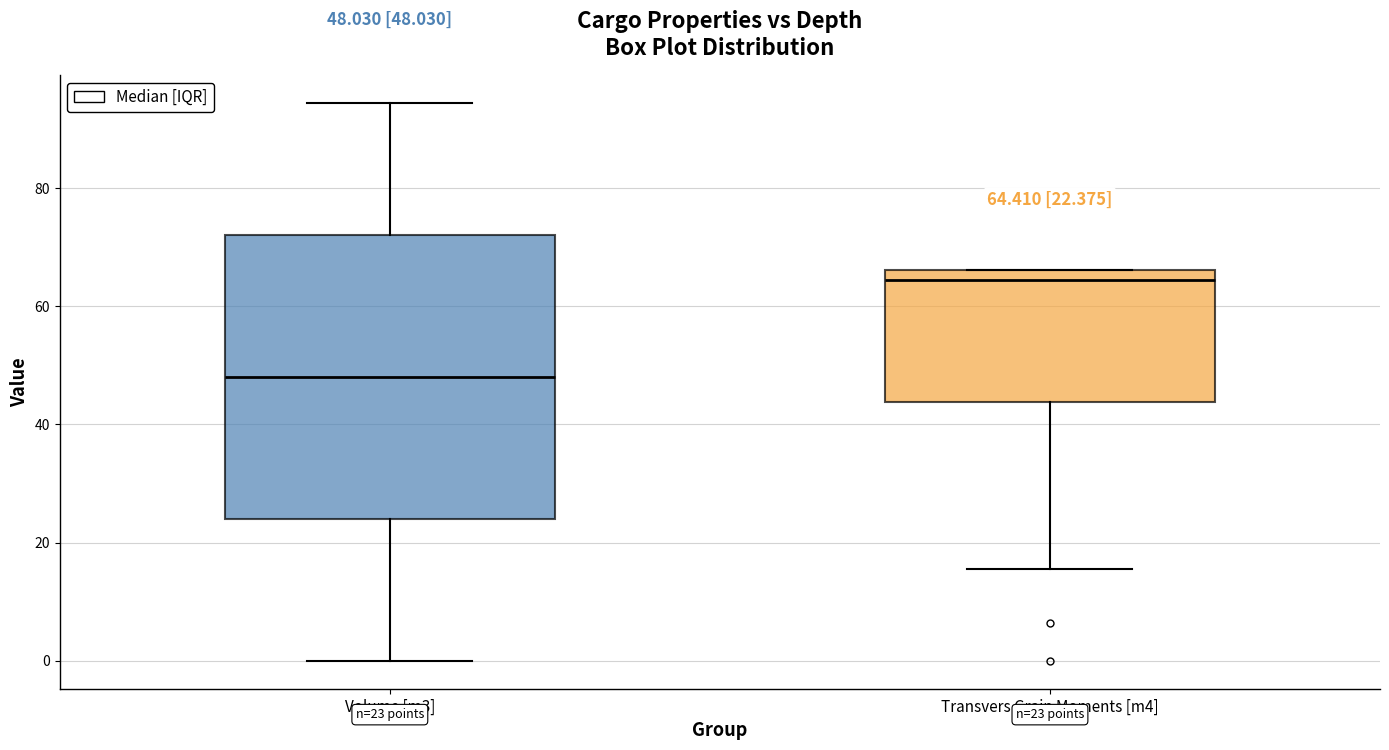

Which box's median line is the highest?

Transvers Grain Moments [m4]